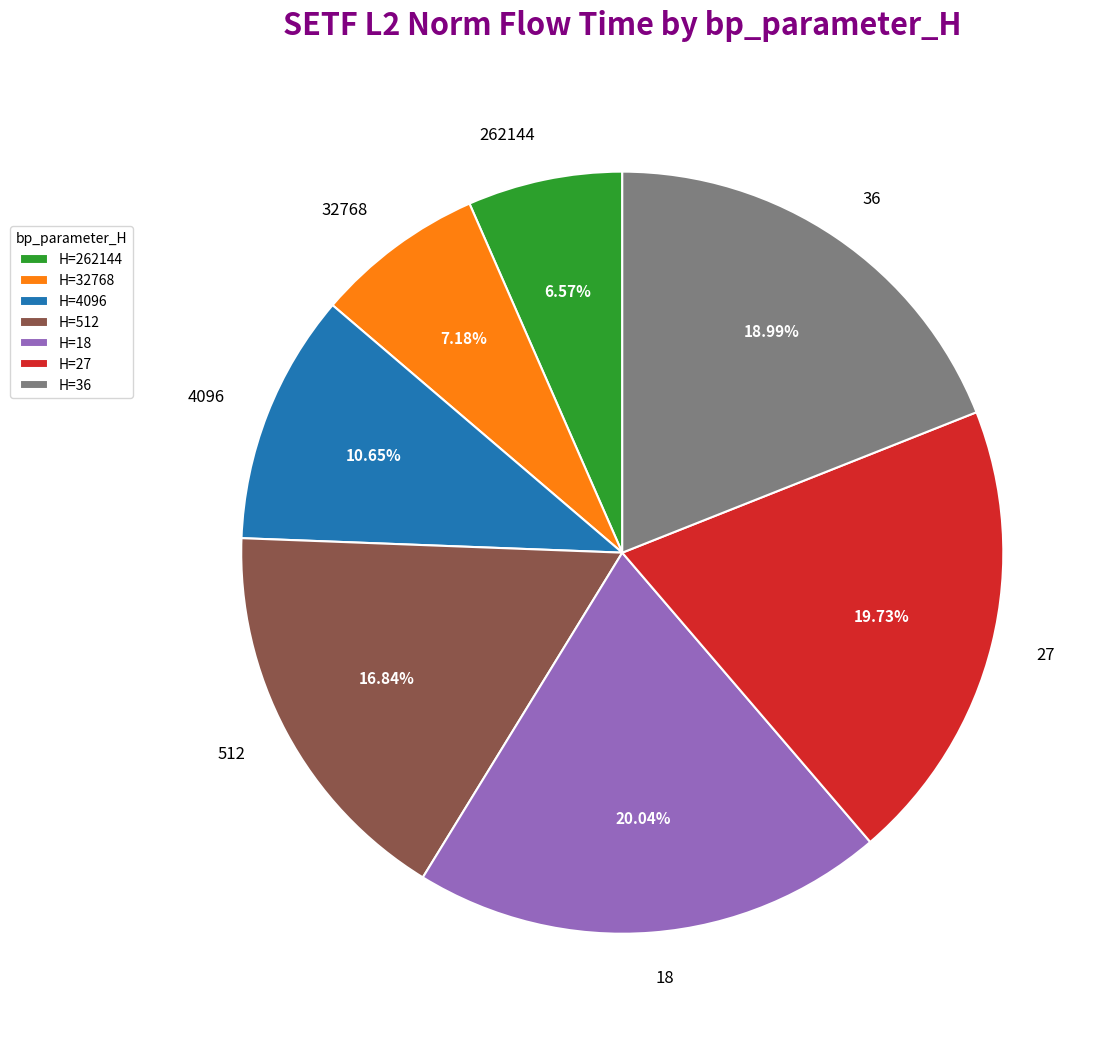

To the nearest percent, what portion does 18 represent?

20%